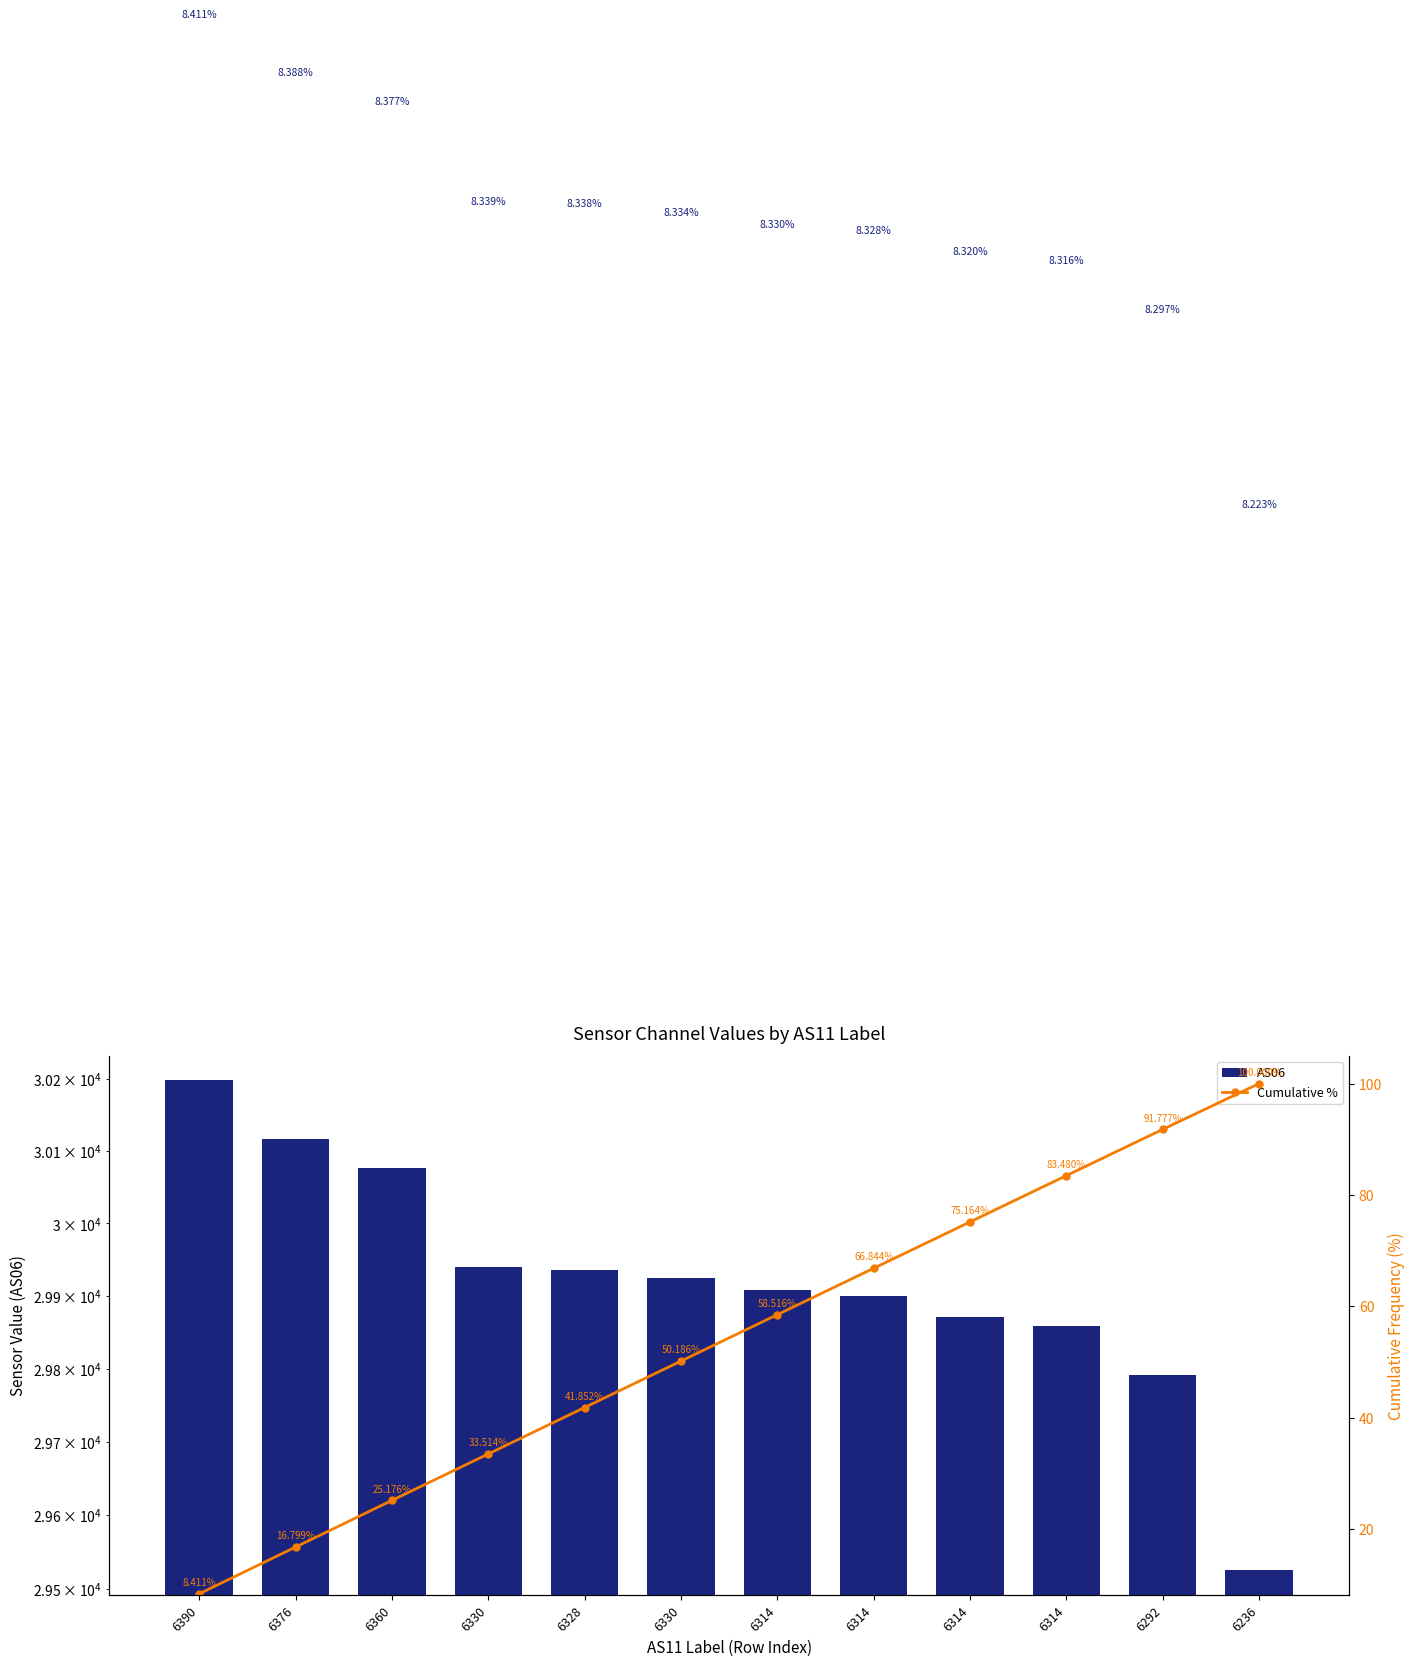

Which series changed the most between 6390 and 6376?

AS06